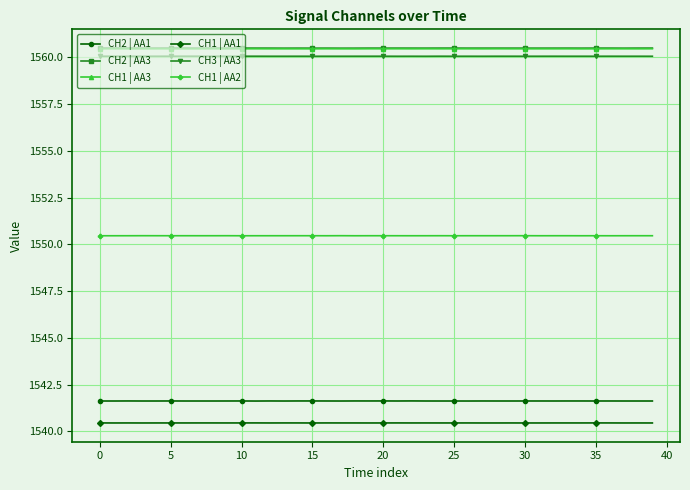

How many CH2 | AA1 values are between 1541 and 1542?

40